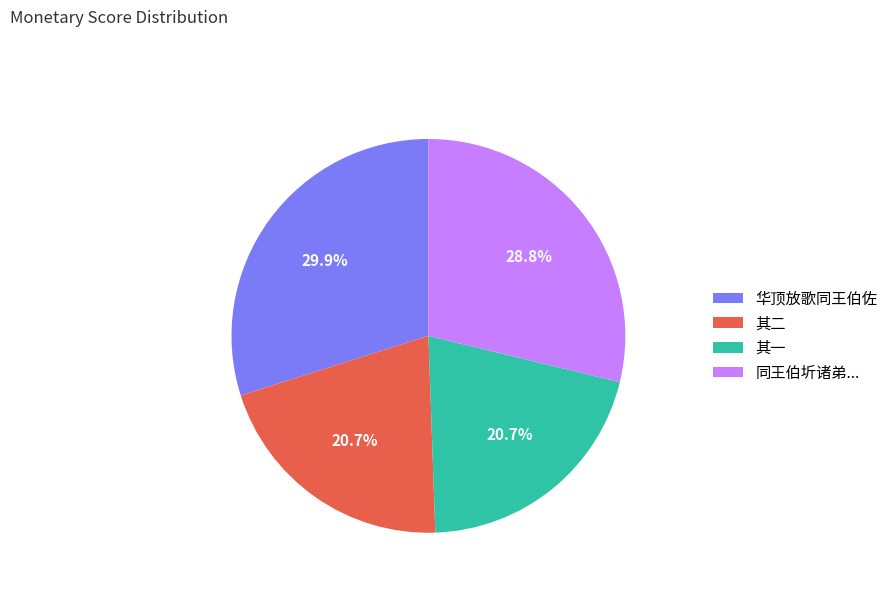

How many slices are in this pie chart?

4